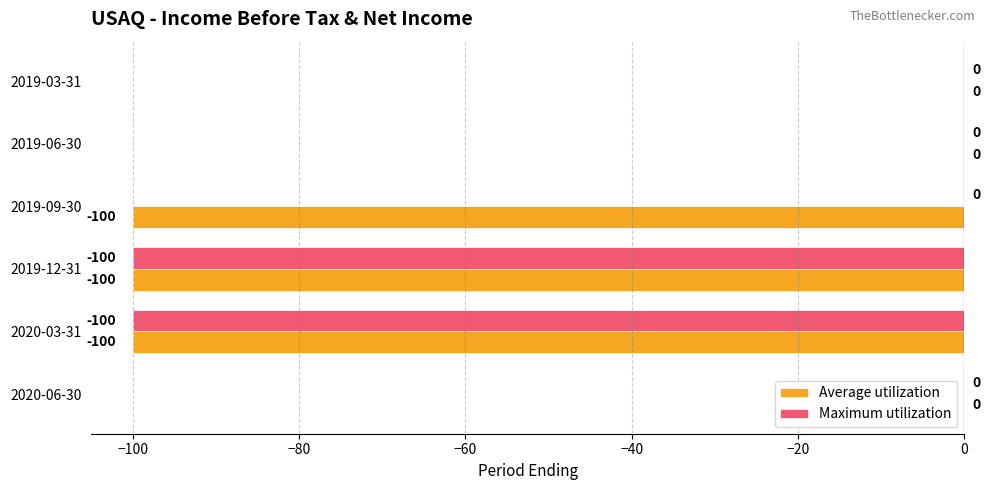

The value of Maximum utilization at 2020-03-31 is -100. True or false?

True